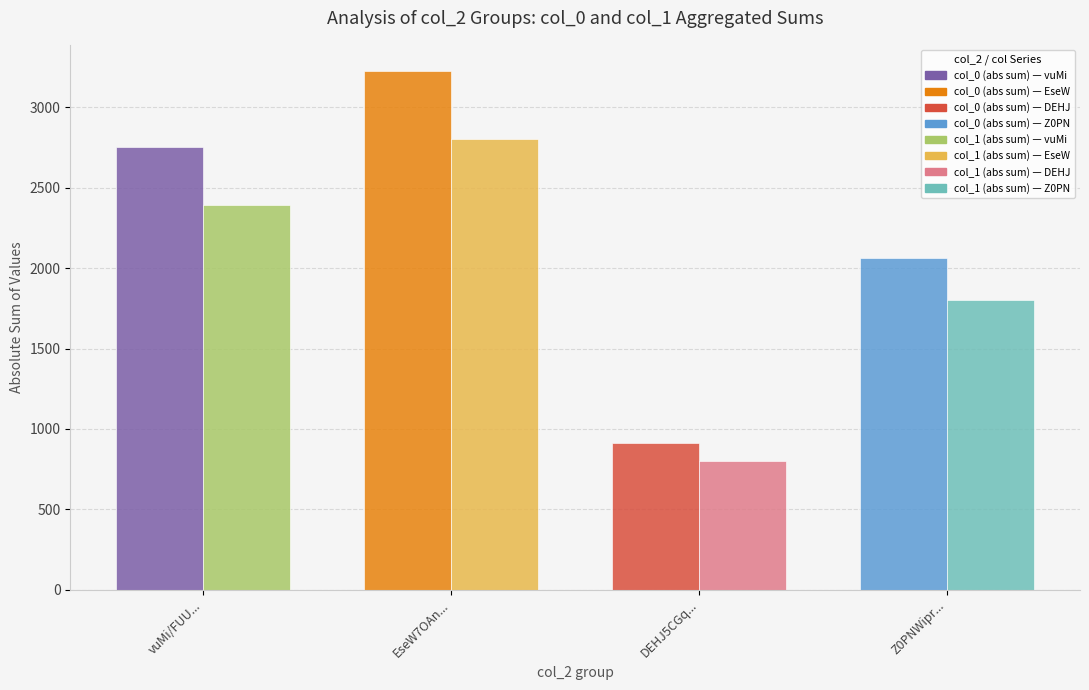

At which category is the sum across all series the highest?

EseW7OAn...